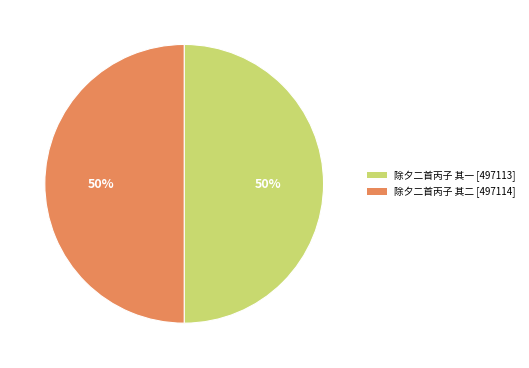

True or false: 除夕二首丙子 其一 accounts for 50% of the total.

True